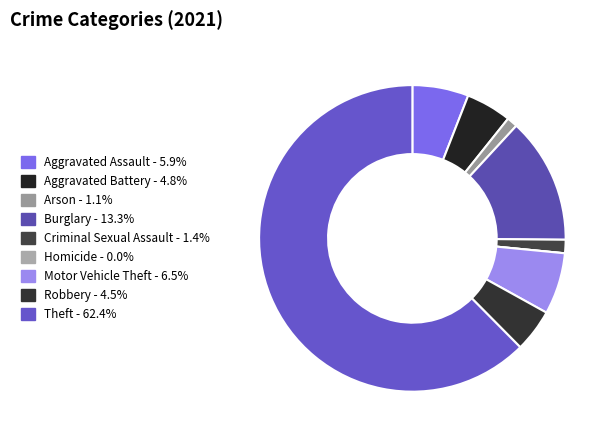

What percentage do Motor Vehicle Theft and Theft together represent?

68.9%